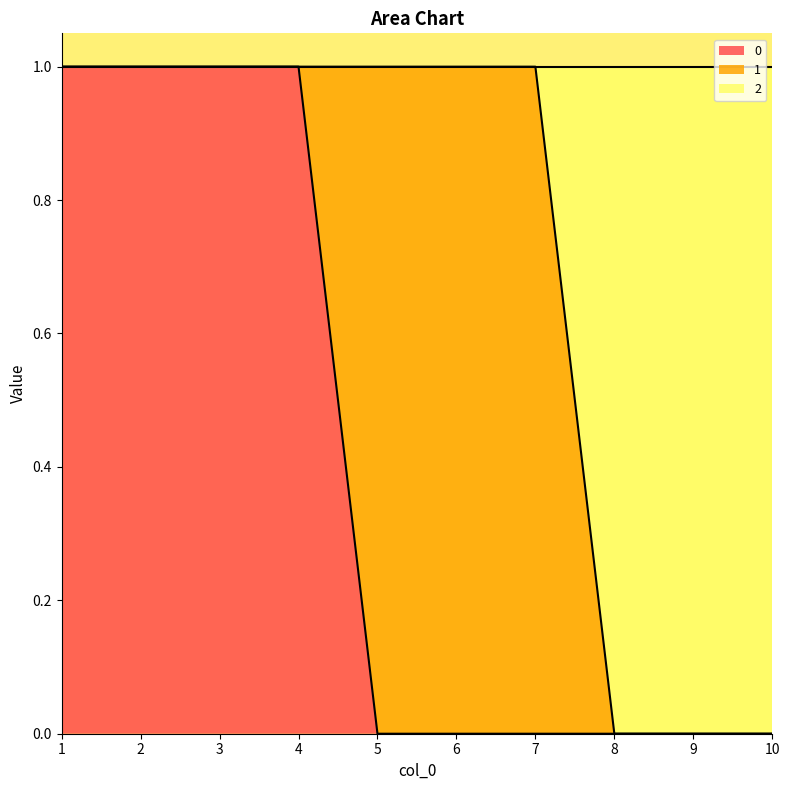

True or false: 2 and 0 intersect in this chart.

False